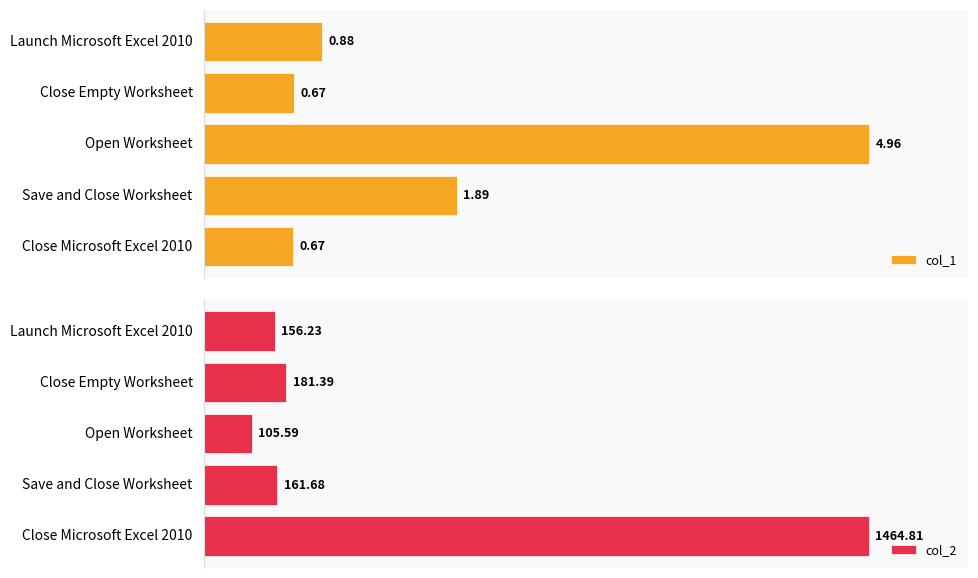

At which label does col_1 reach its peak?

Open Worksheet